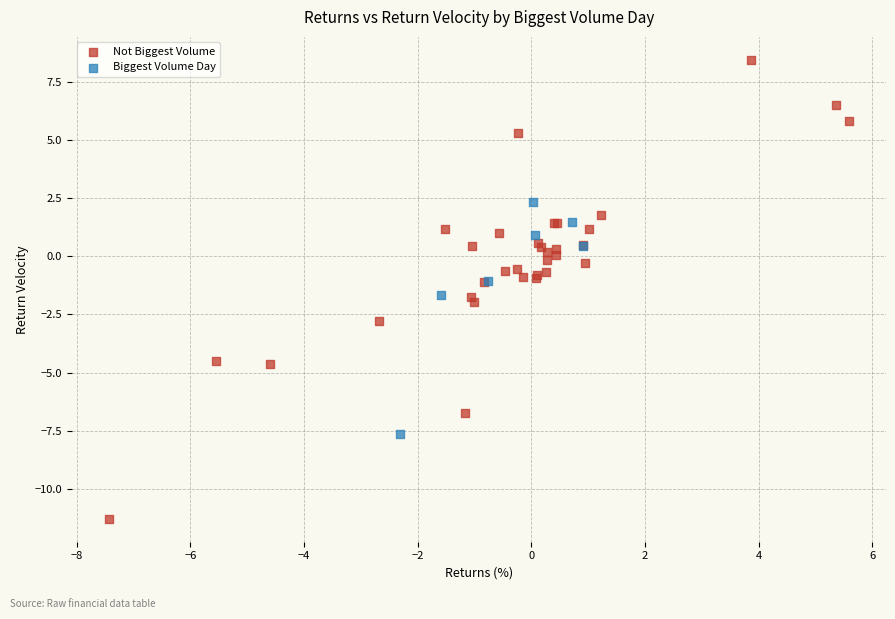

Which series has the largest Y range (max minus min)?

Not Biggest Volume